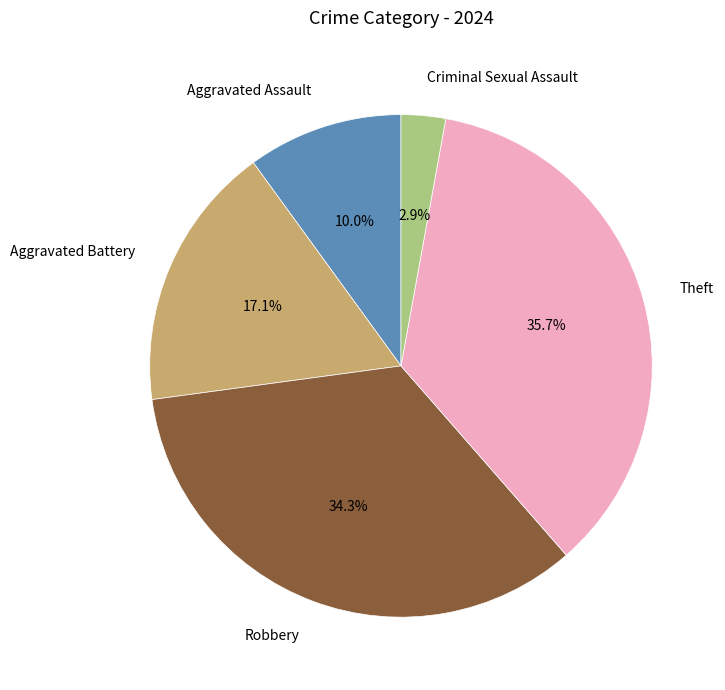

What is the ratio of the value at Aggravated Assault to the value at Aggravated Battery?

0.6